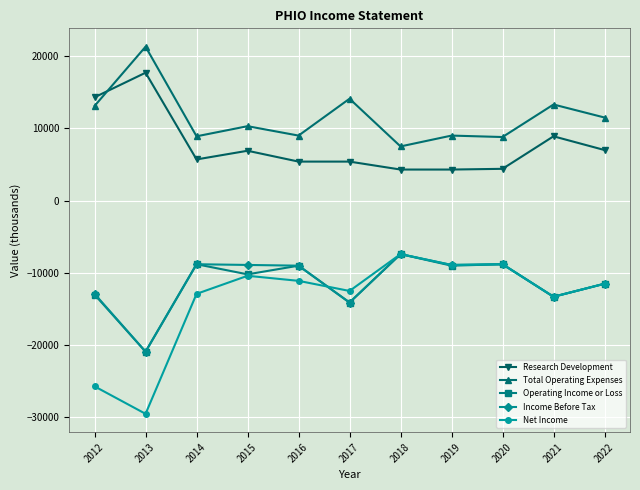

What value does the Total Operating Expenses series have at 2016?

9000